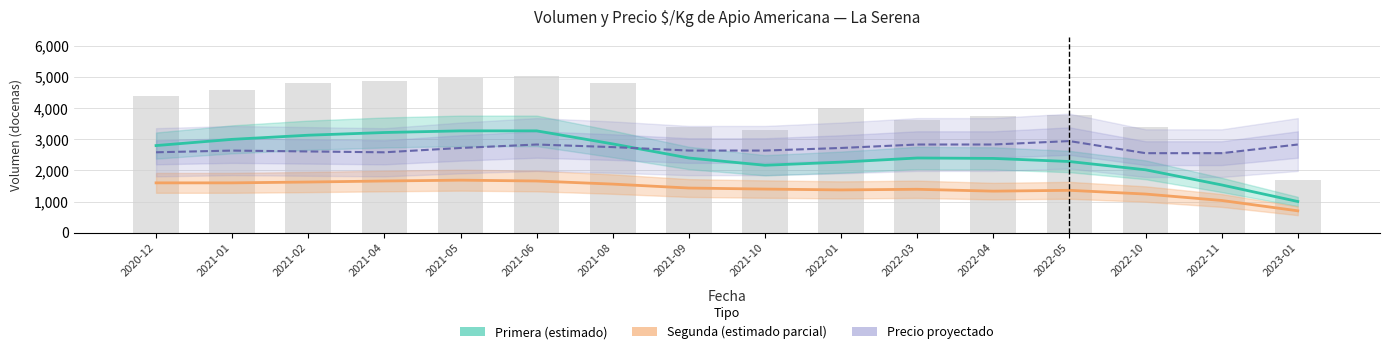

What is the maximum value shown in the chart?

5040.0